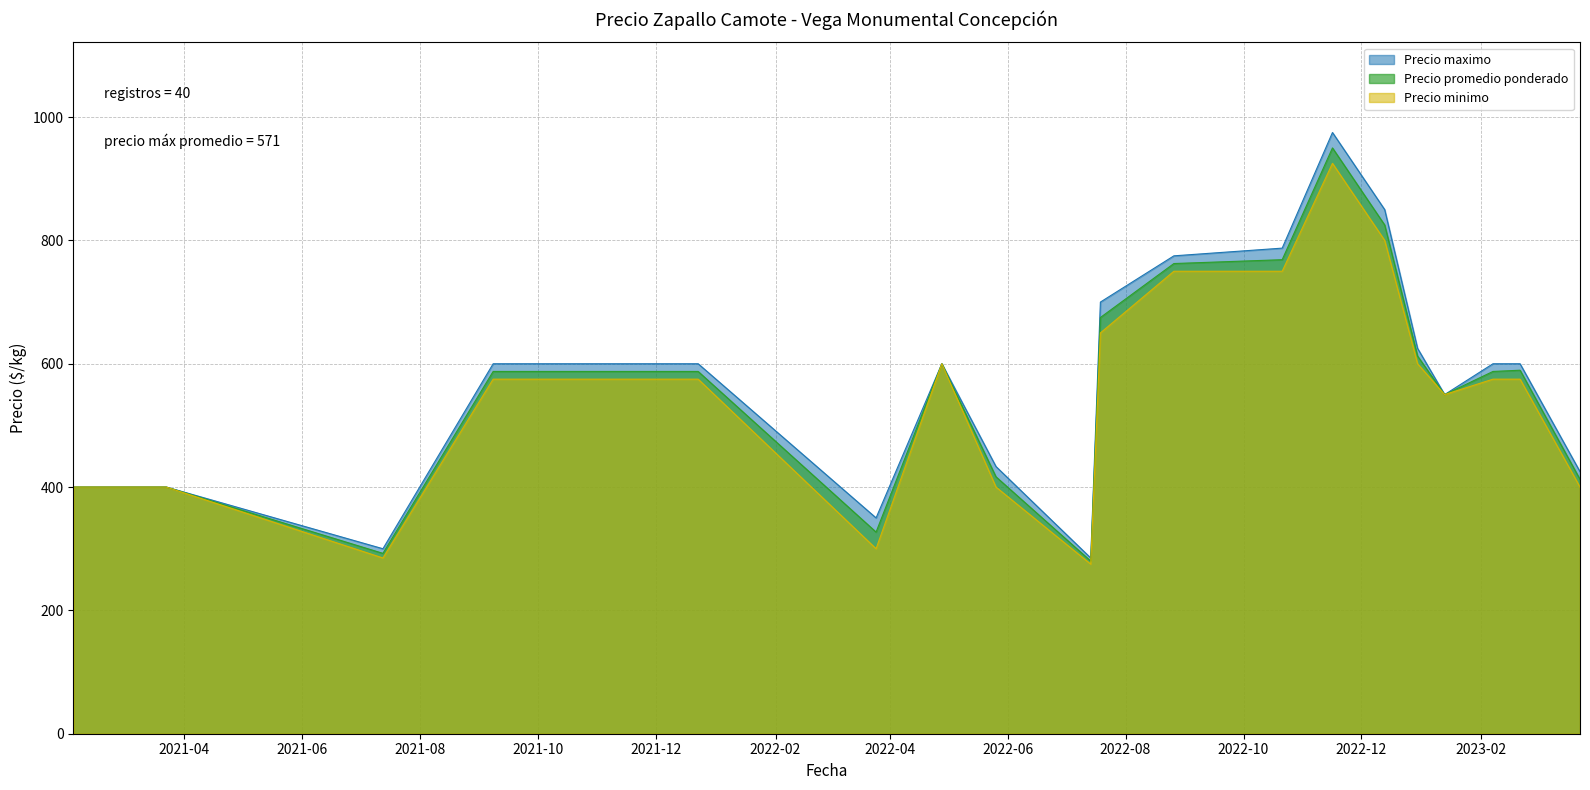

What is the difference between the maximum and minimum values in the Precio promedio ponderado series?

670.0